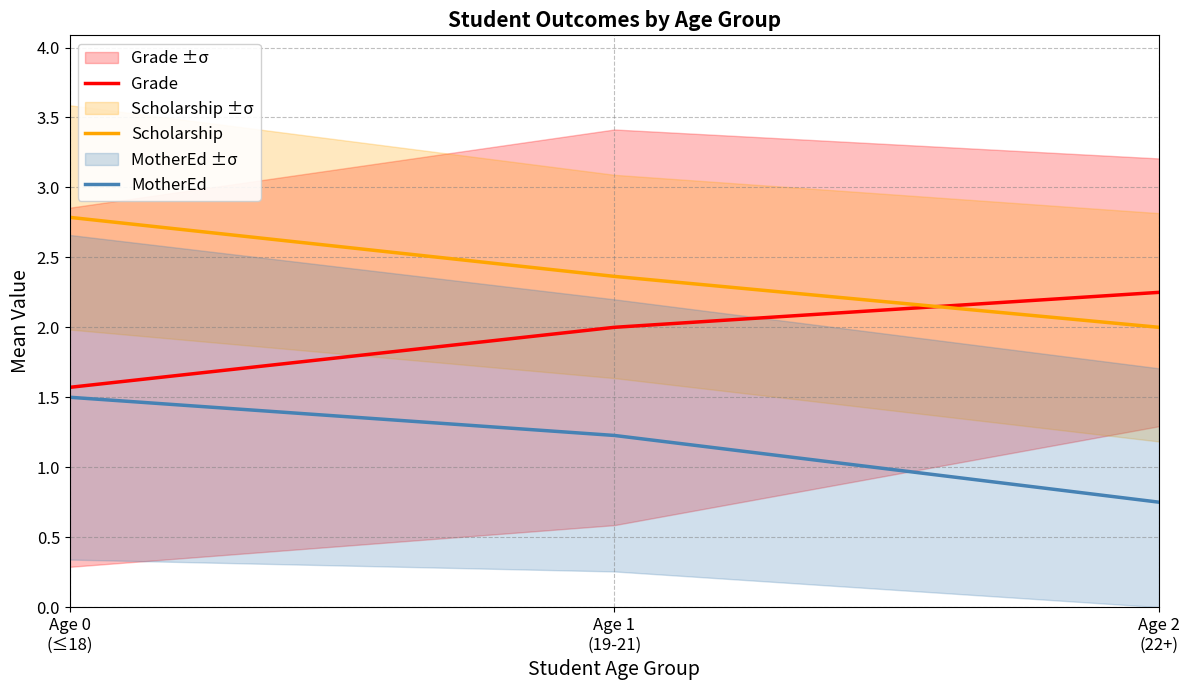

What is the total value across all series at Age 2
(22+)?

5.0